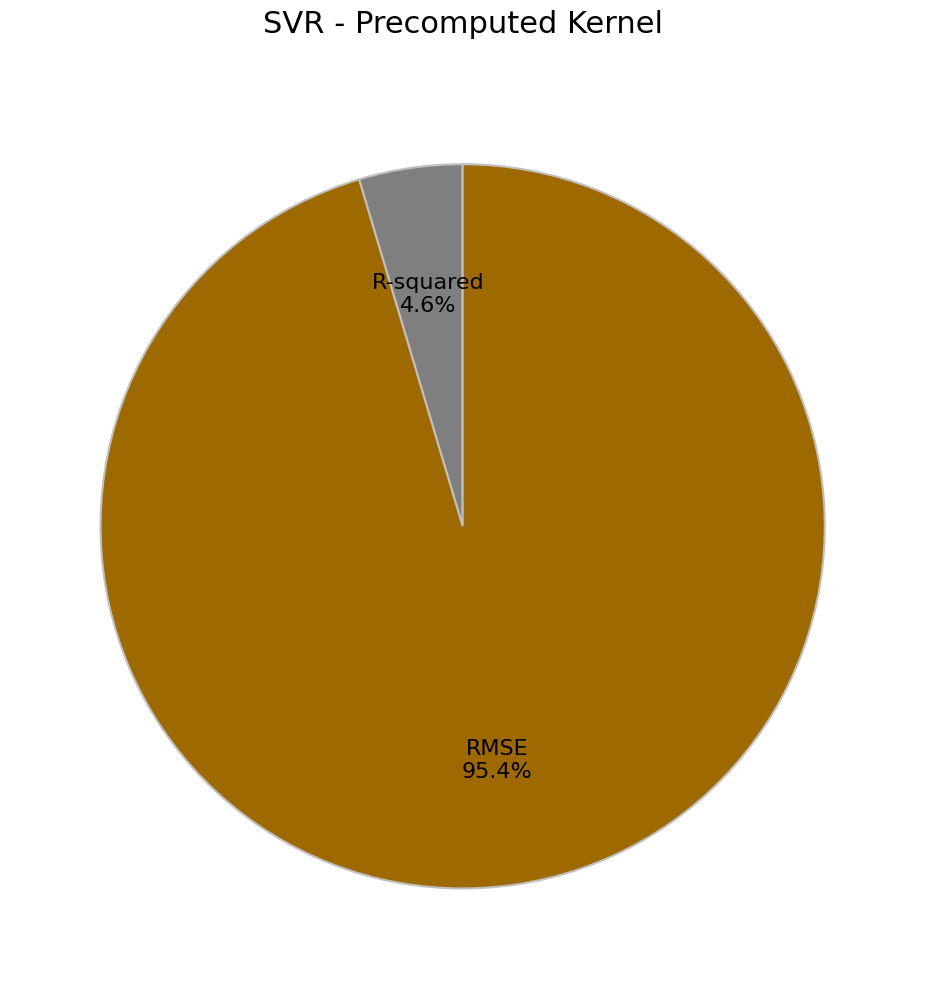

Rank the categories by value from highest to lowest.

RMSE, R-squared